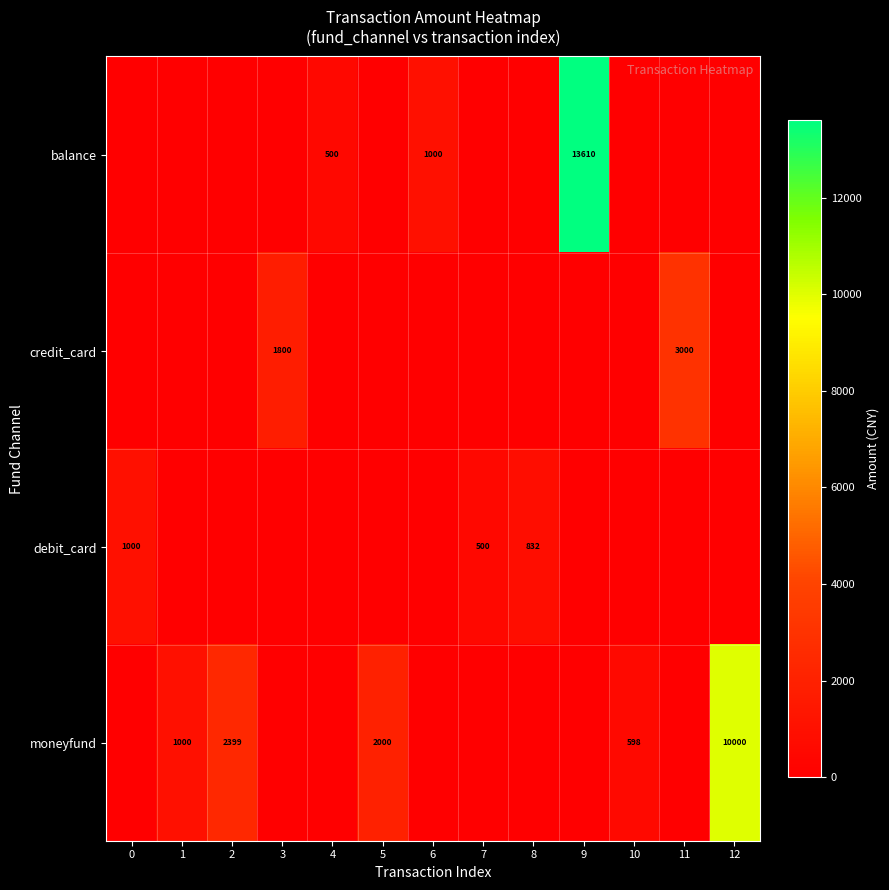

True or false: credit_card has a value of 1800 at 3.

True